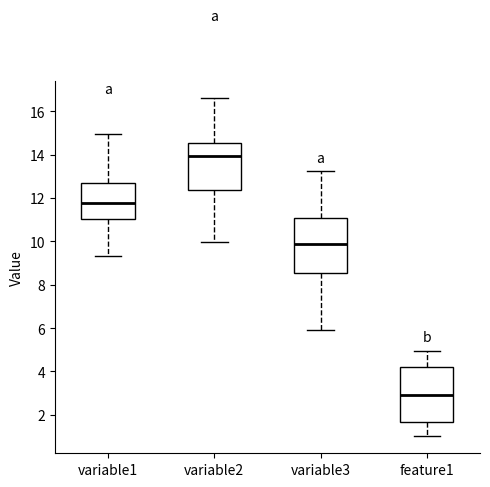

Reading left to right, read every box against the y-axis: the position of its median line, the range the box covers, and the ends of its whiskers. The values are not printed on the chart, so give them approximately, as read against the axis.

variable1: median 11.8, box 11.0 to 12.6, whiskers 9.4 to 15.0
variable2: median 14.0, box 12.4 to 14.6, whiskers 10.0 to 16.6
variable3: median 9.8, box 8.6 to 11.0, whiskers 5.8 to 13.2
feature1: median 3.0, box 1.6 to 4.2, whiskers 1.0 to 5.0